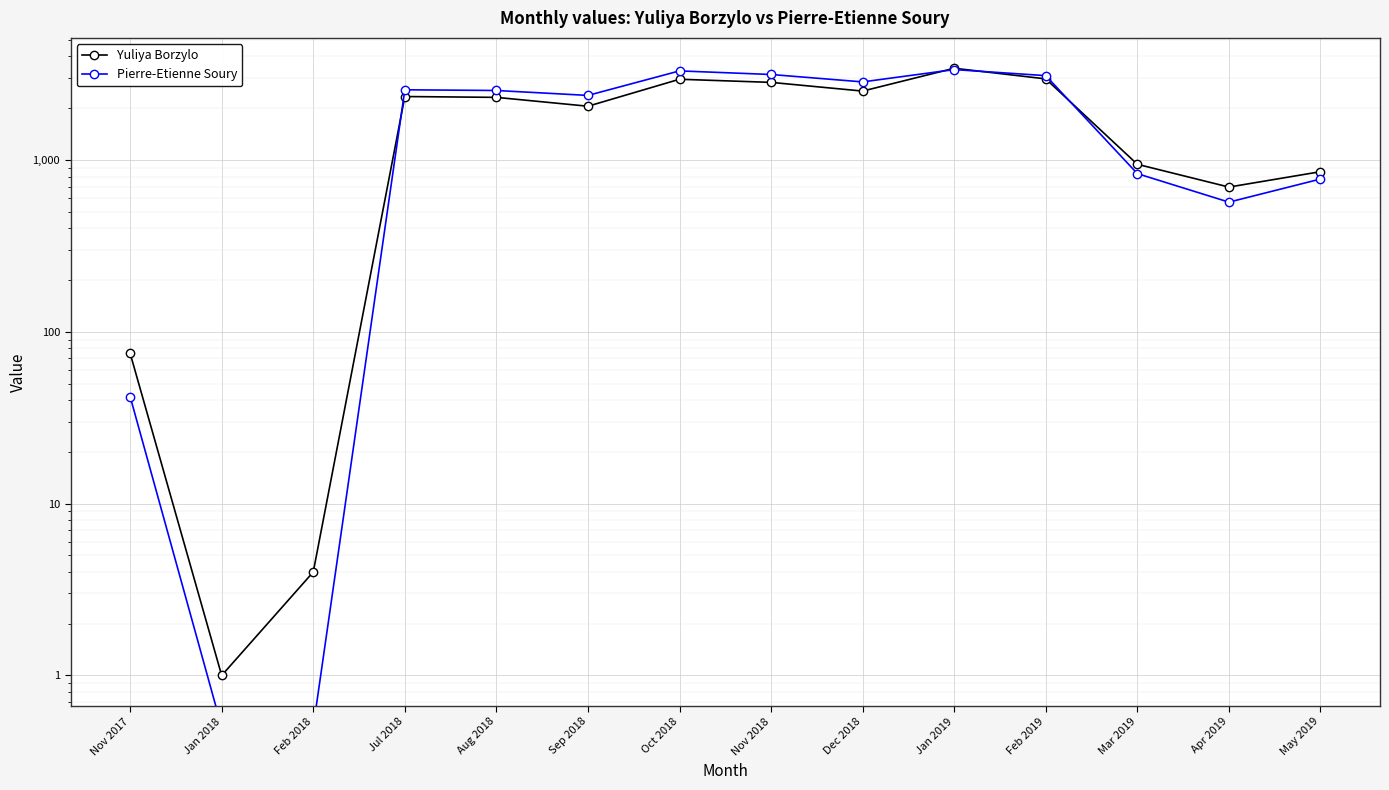

How many times do Yuliya Borzylo and Pierre-Etienne Soury cross each other?

4